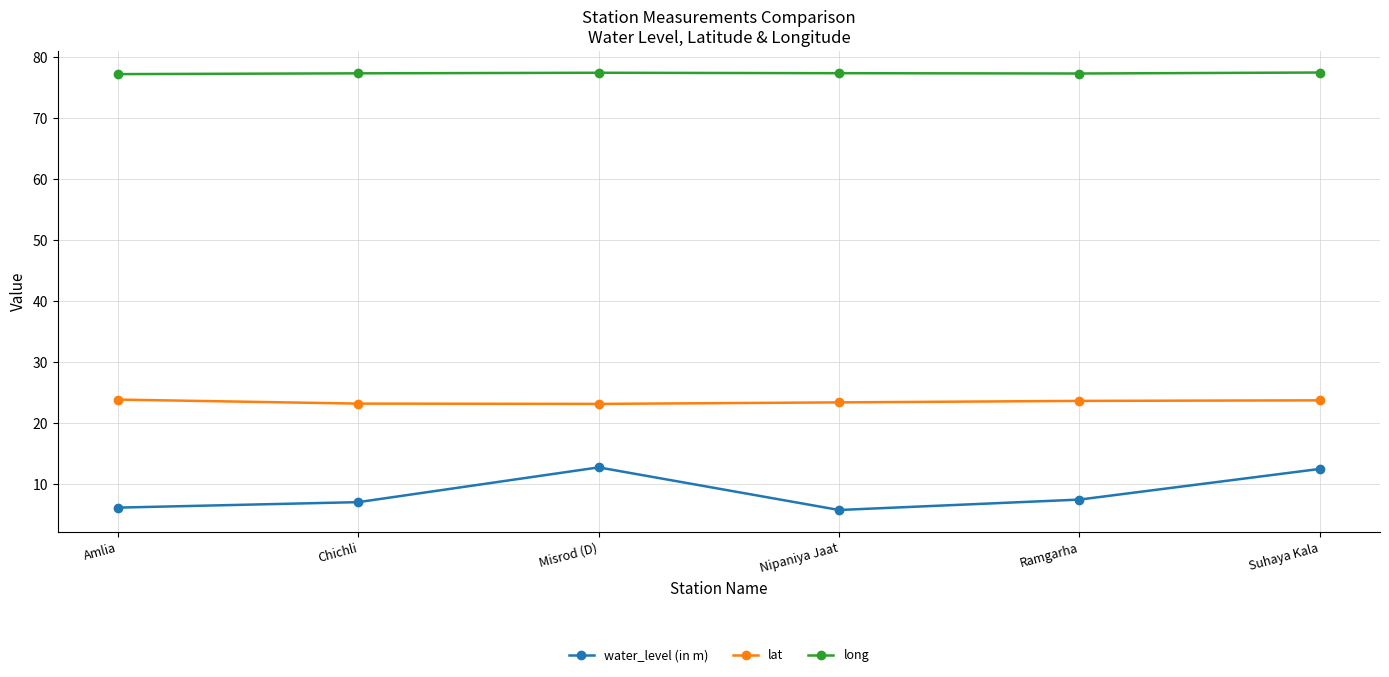

Does the chart have visible grid lines?

Yes